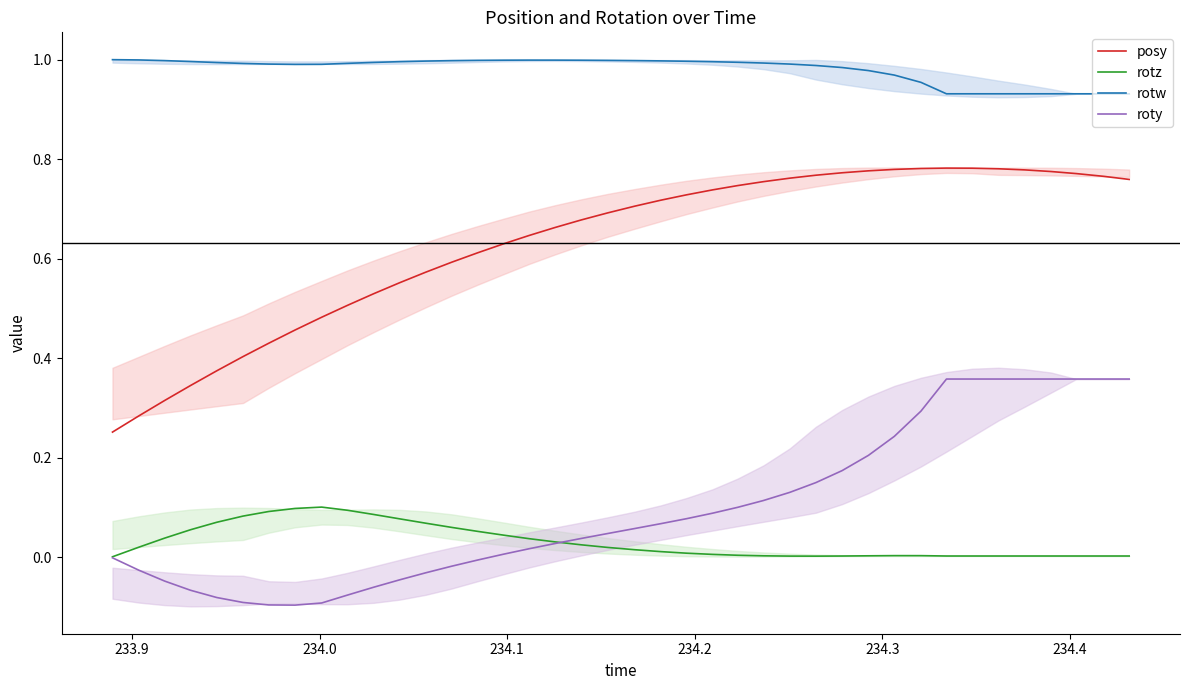

True or false: posy and rotw intersect in this chart.

False